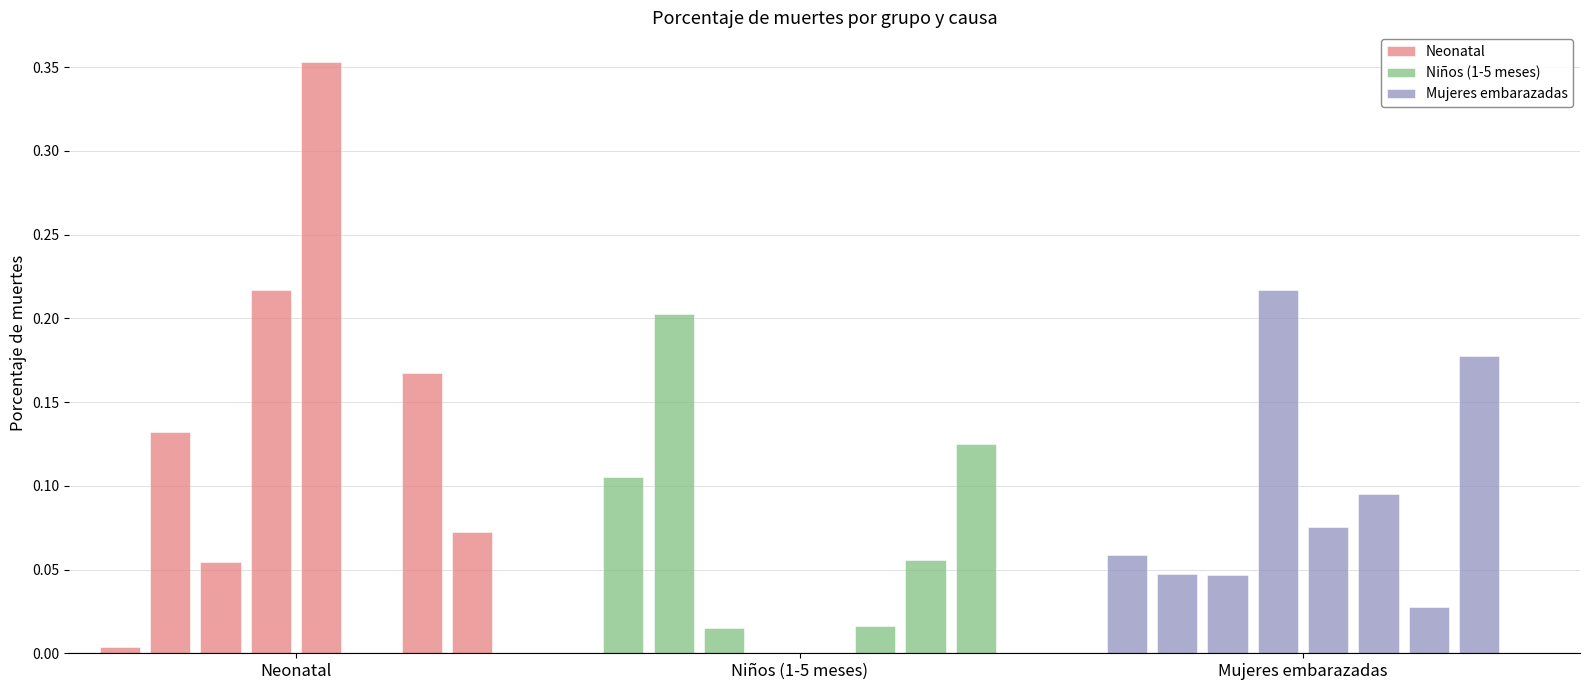

Is it true that Niños (1-5 meses) equals 0.0 at 5?

False